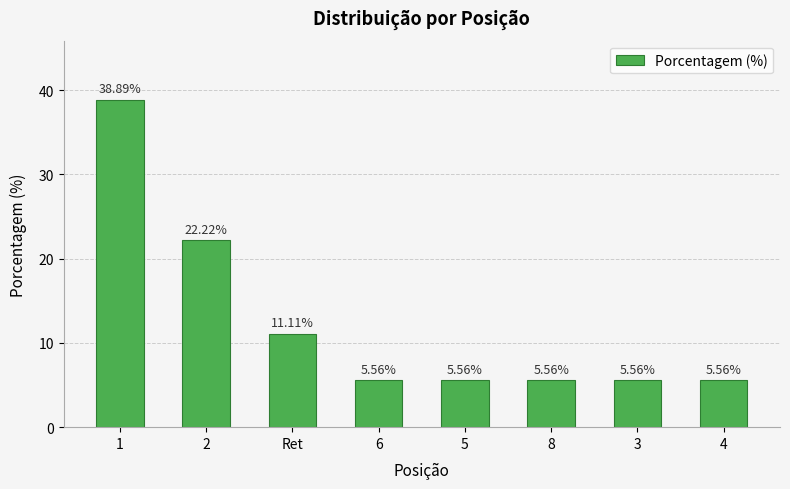

What is the label of the 2nd bar from the left?

2